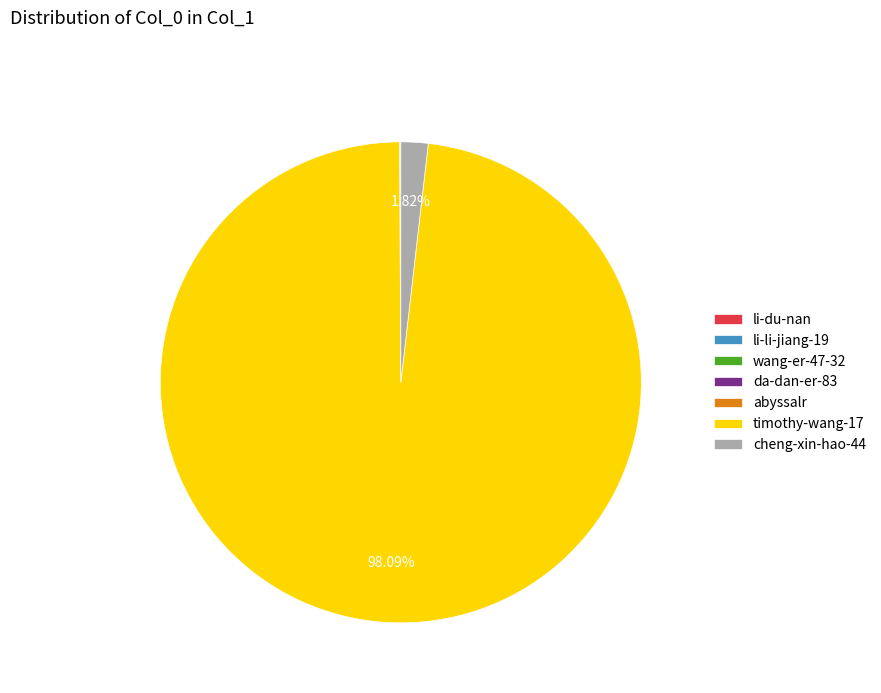

Which has a higher value, timothy-wang-17 or cheng-xin-hao-44?

timothy-wang-17